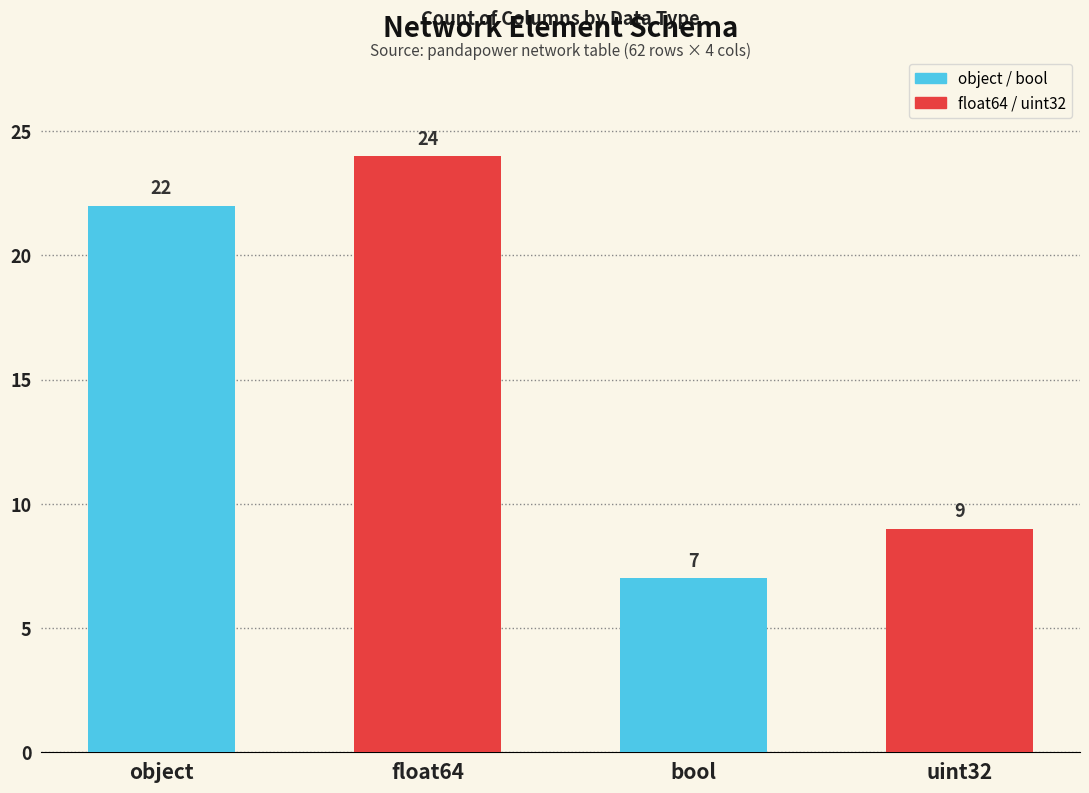

The value at float64 is 14. True or false?

False